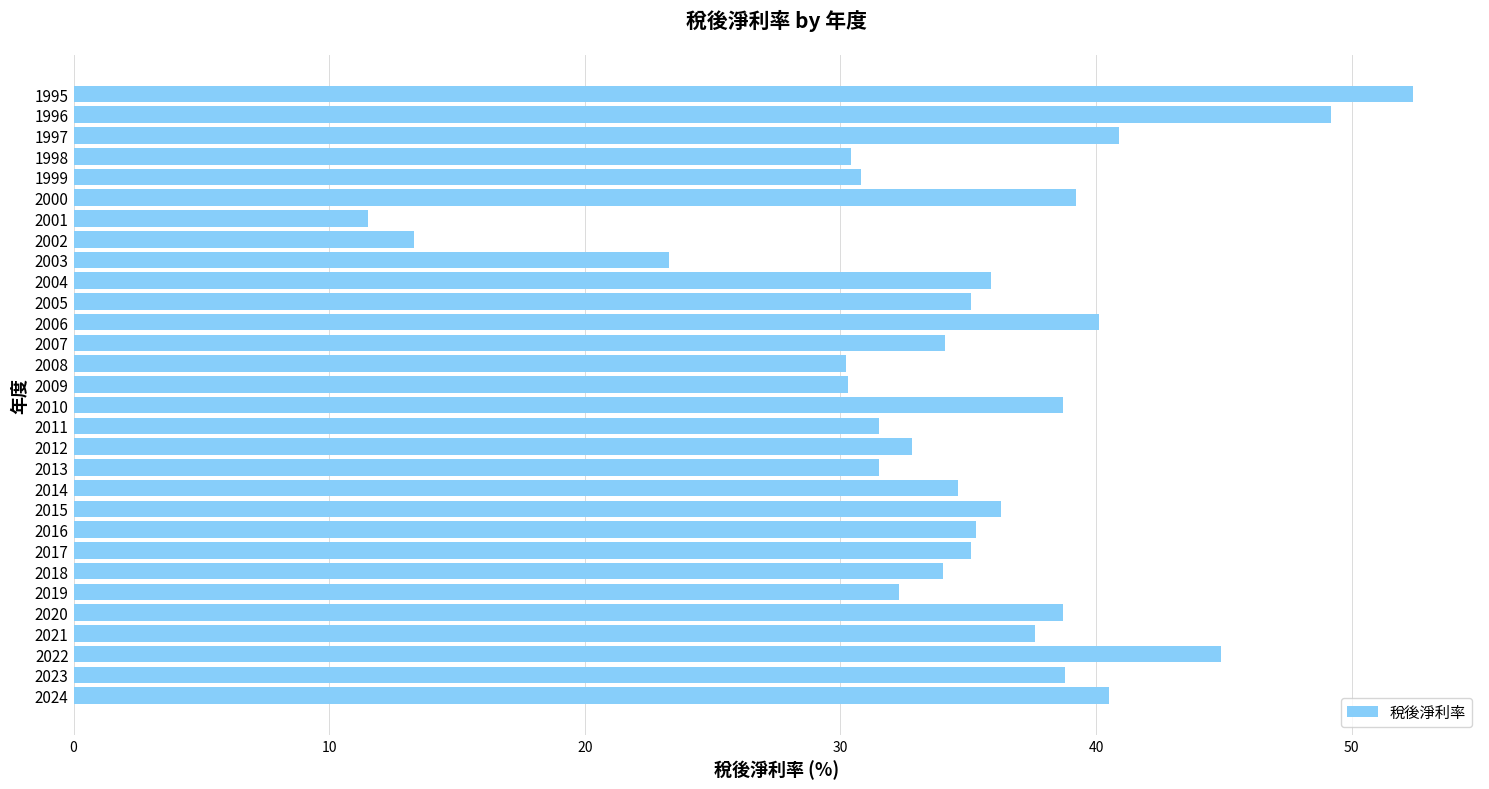

What is the change in value from 2017 to 1996?

+14.1